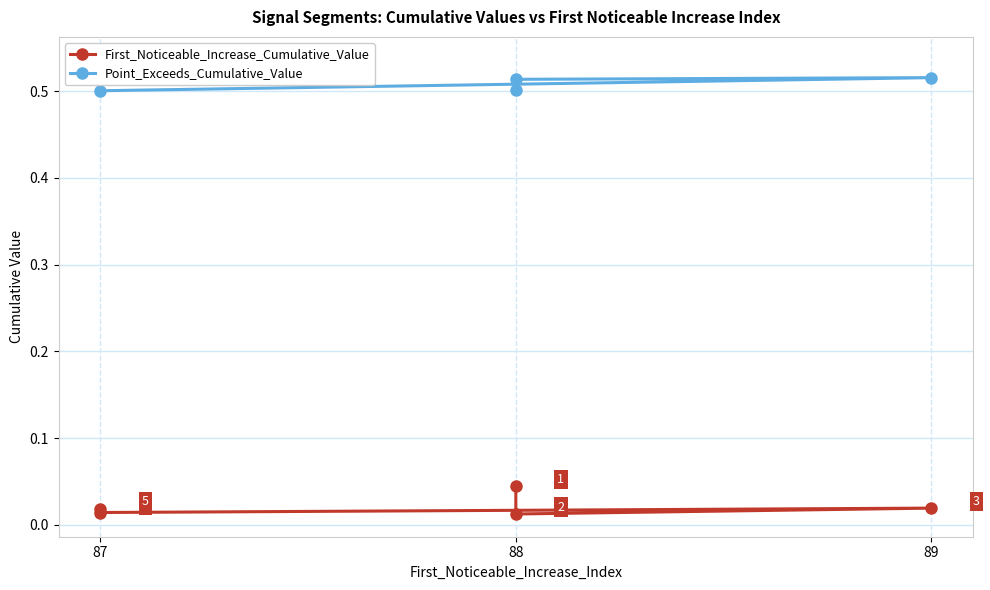

True or false: First_Noticeable_Increase_Cumulative_Value and Point_Exceeds_Cumulative_Value intersect in this chart.

False